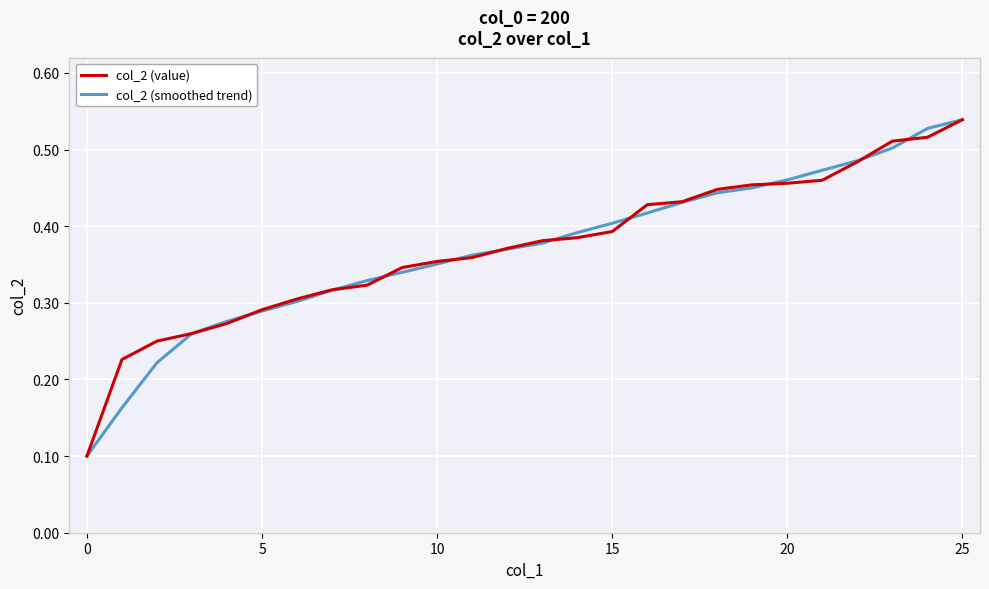

At which category is the sum across all series the highest?

25